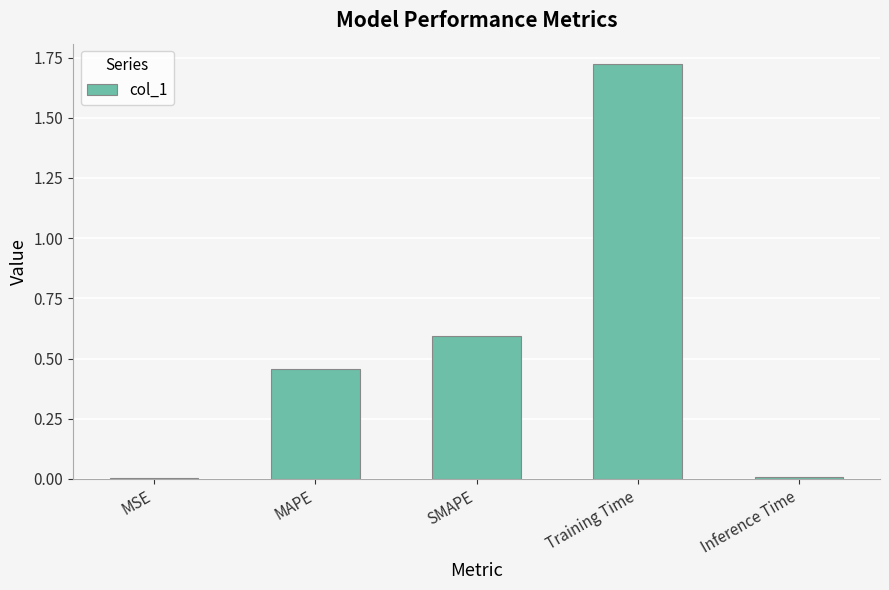

Is it true that the value at Training Time is 1.0?

False